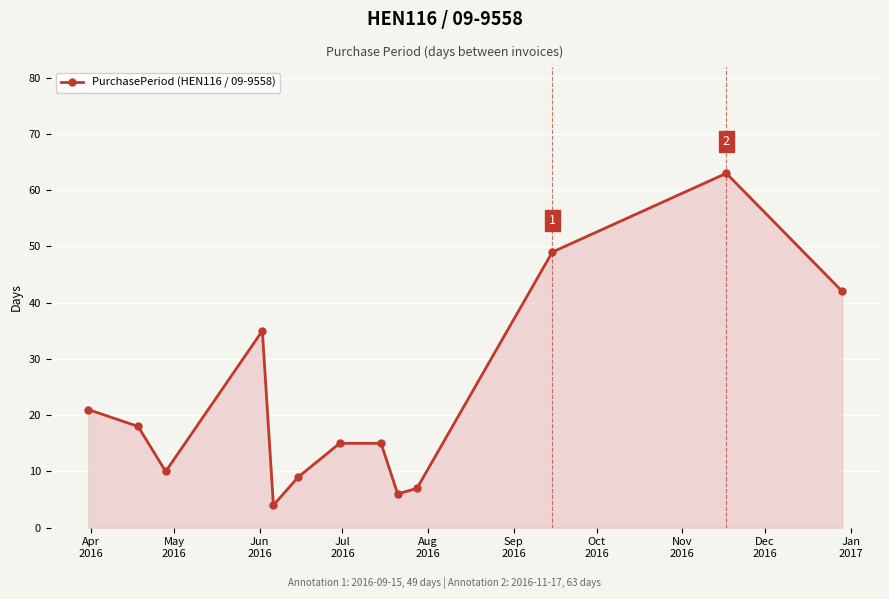

What is the difference between the second highest and second lowest values?

43